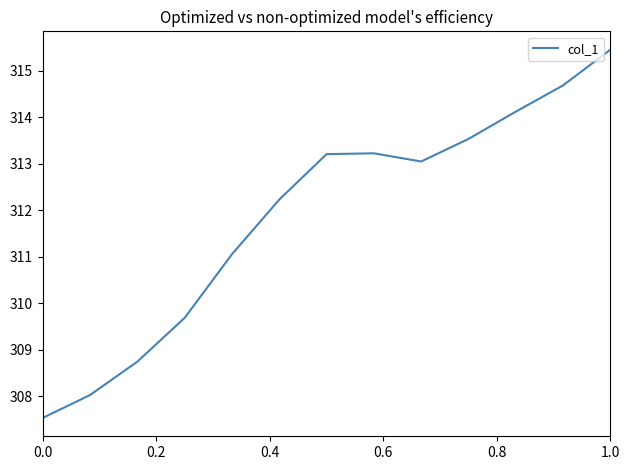

What is the difference between the maximum and minimum values?

7.9